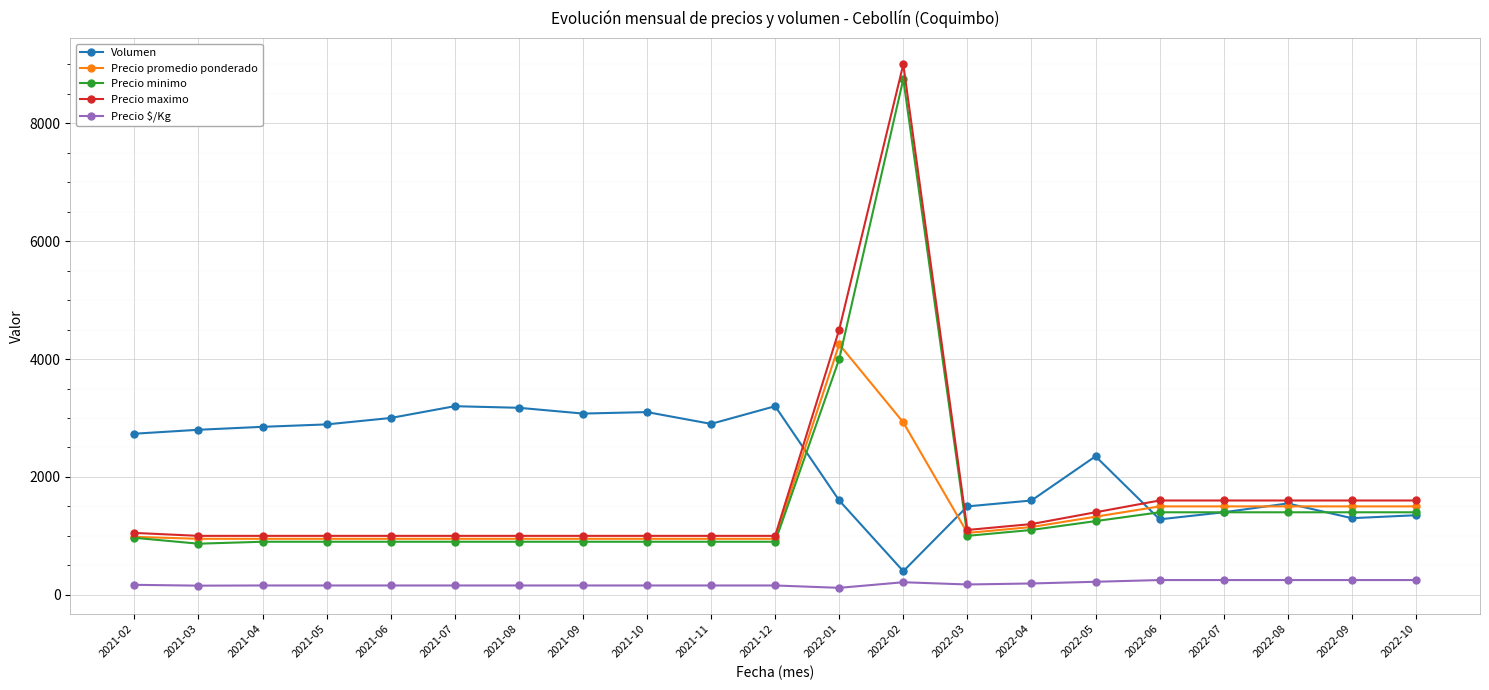

What is the label of the 6th point from the right?

2022-05